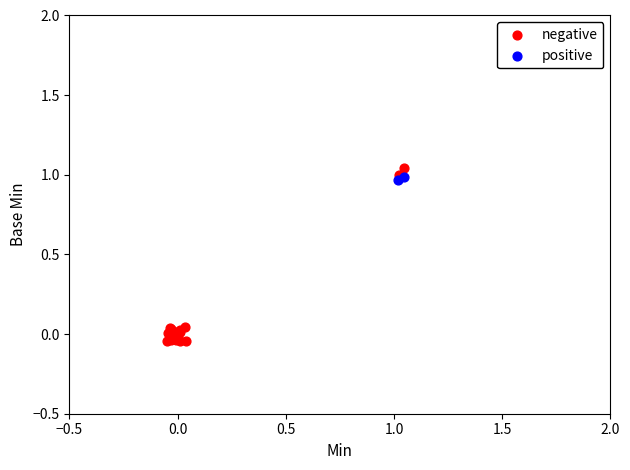

Which series reaches the maximum Y coordinate?

negative